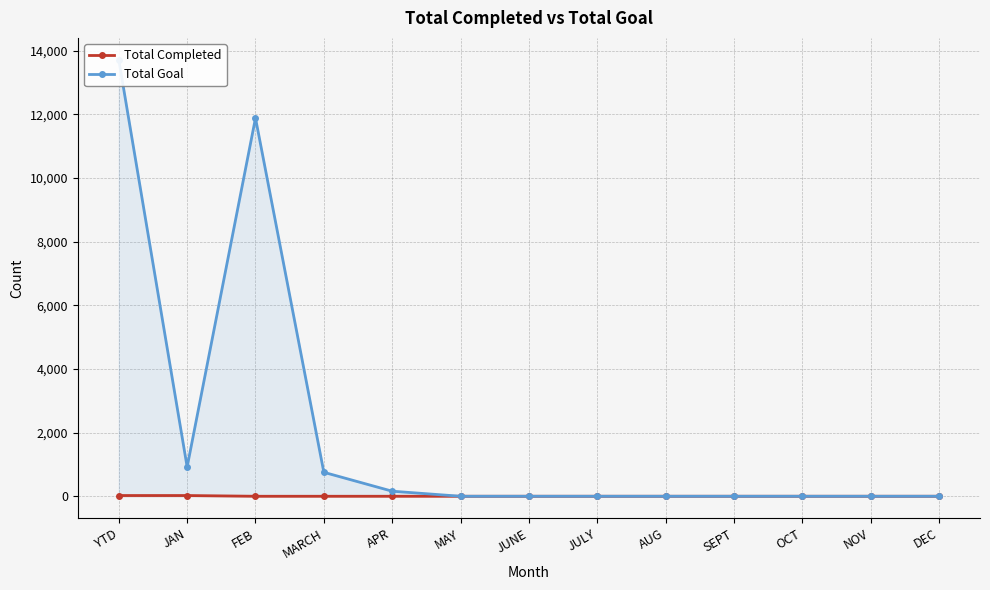

True or false: Total Goal and Total Completed intersect in this chart.

False